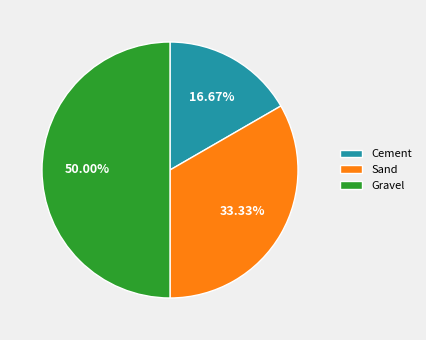

Combined, do Gravel and Sand account for over 50%?

Yes